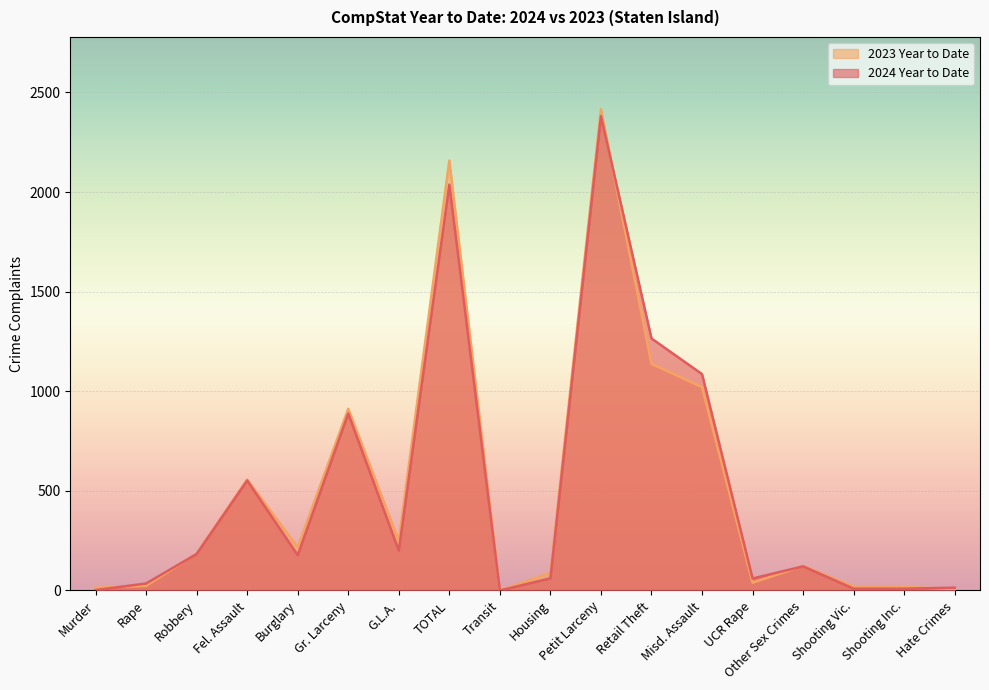

What position from the right is Retail Theft?

7